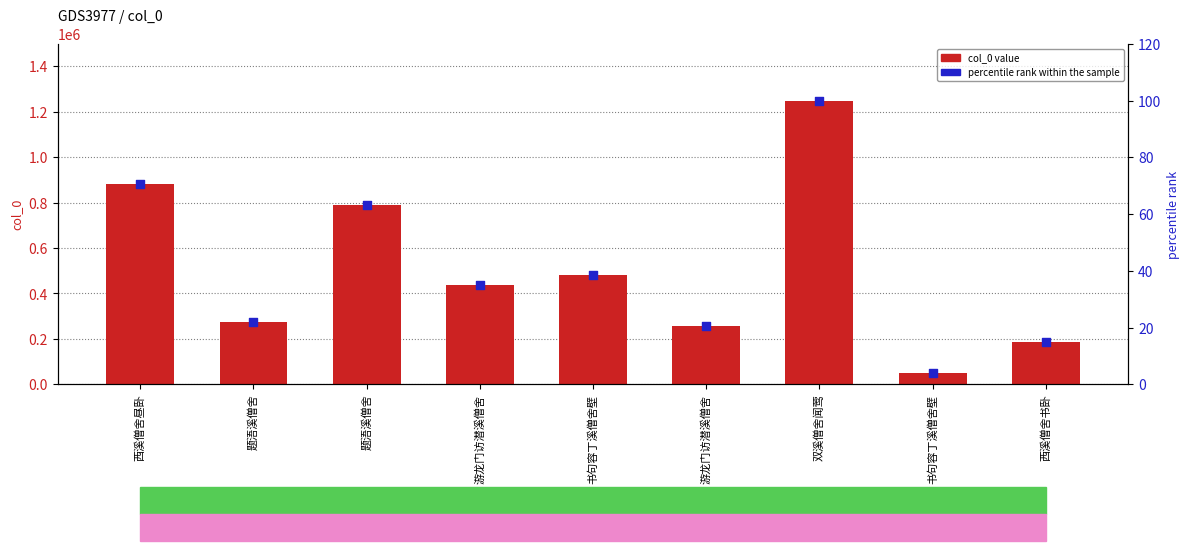

Which series contains the highest Y value?

col_0 value